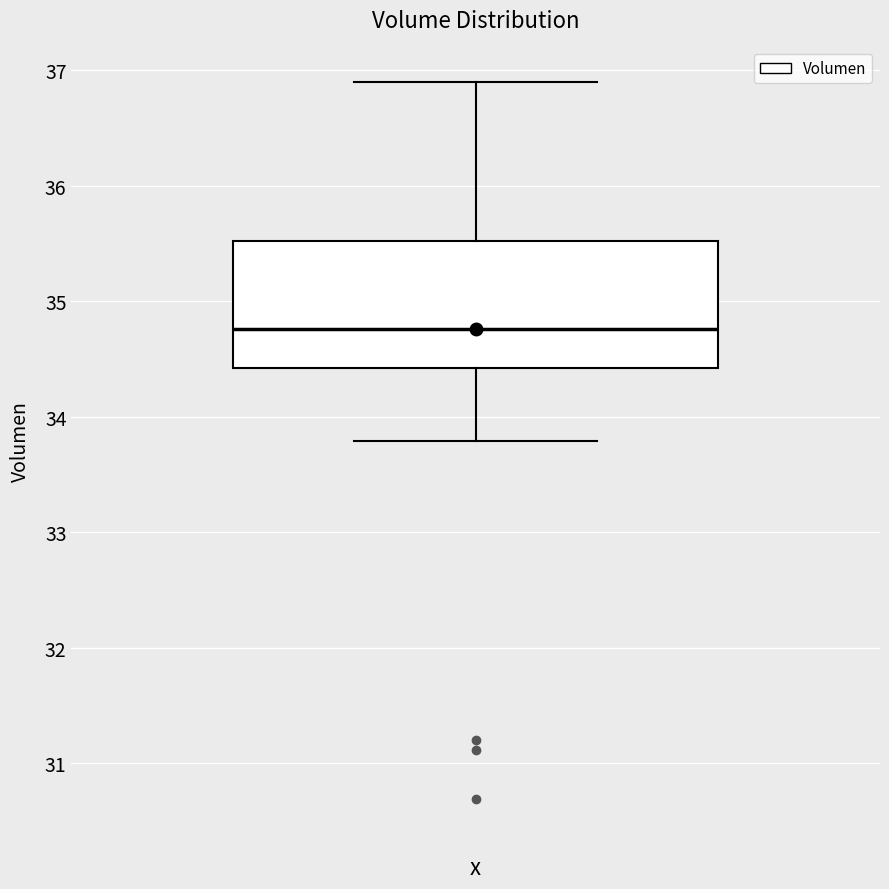

Read this box plot against the y-axis: the position of the median line, the range covered by the box, and the ends of both whiskers. The values are not printed on the chart, so give them approximately, as read against the axis.

median 34.8, box 34.4 to 35.5, whiskers 33.8 to 36.9